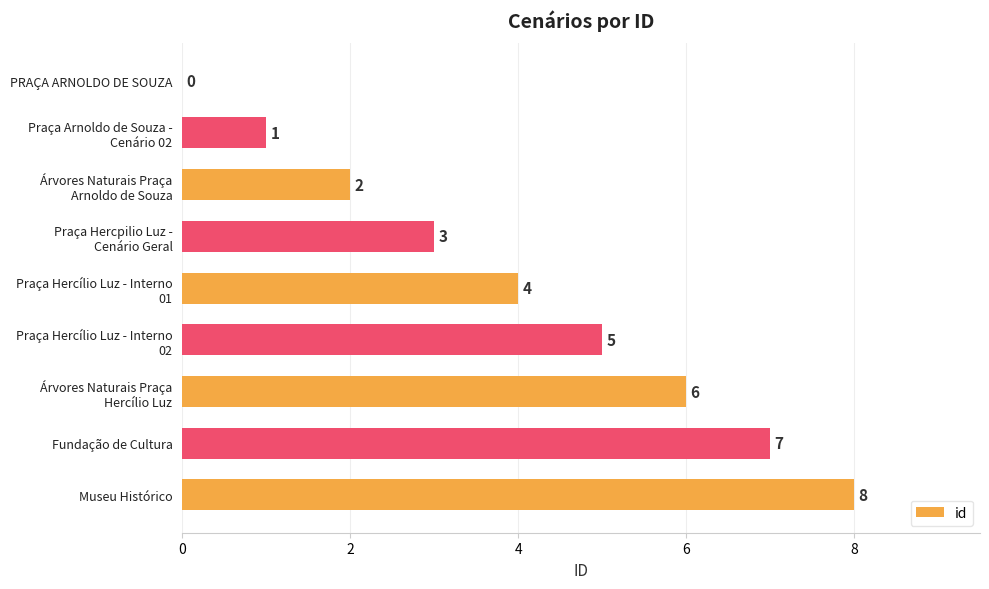

What is the sum of all values?

36